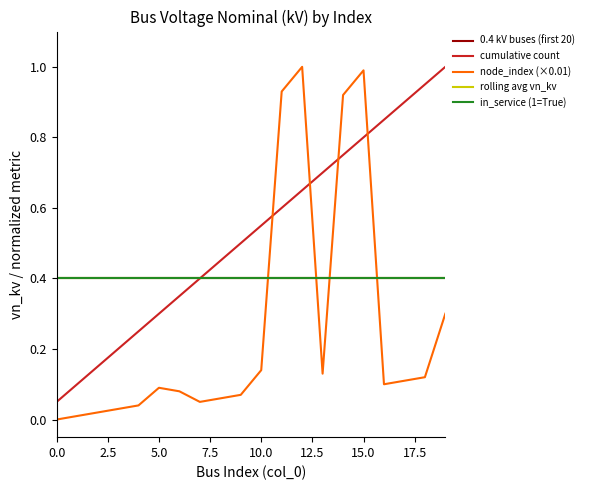

At which category is the sum across all series the highest?

15